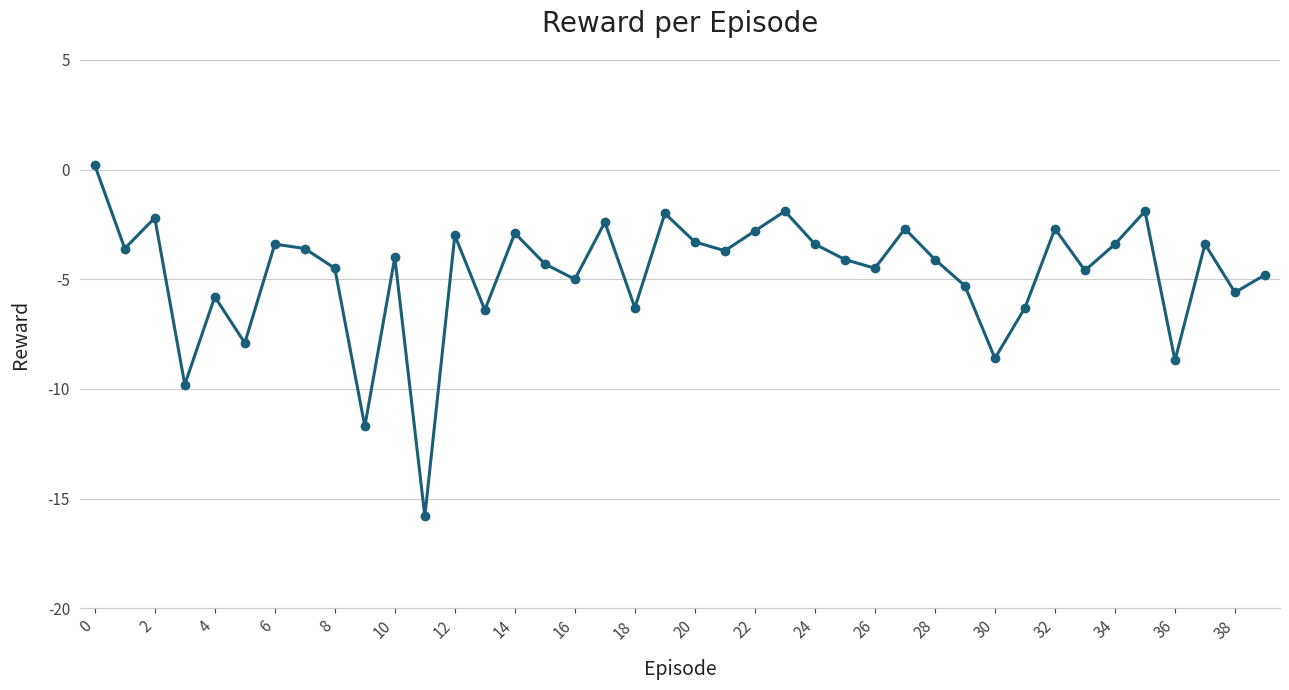

What is the smallest value displayed?

-15.8